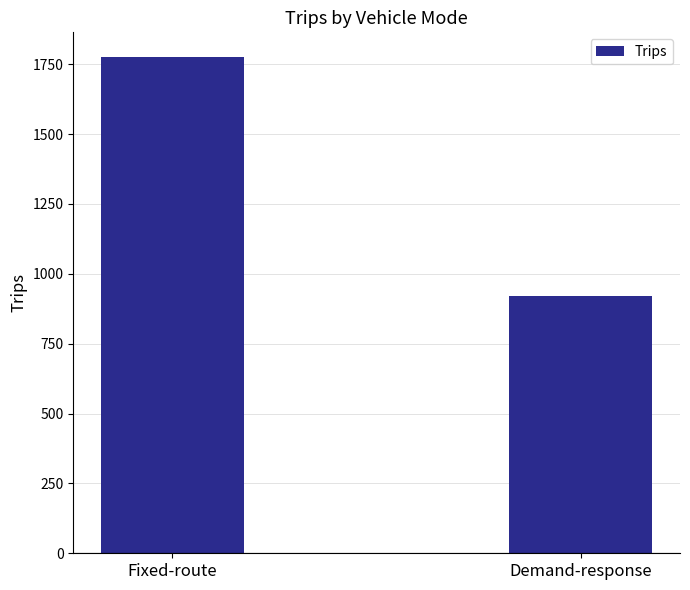

Rank the categories by value from highest to lowest.

Fixed-route, Demand-response